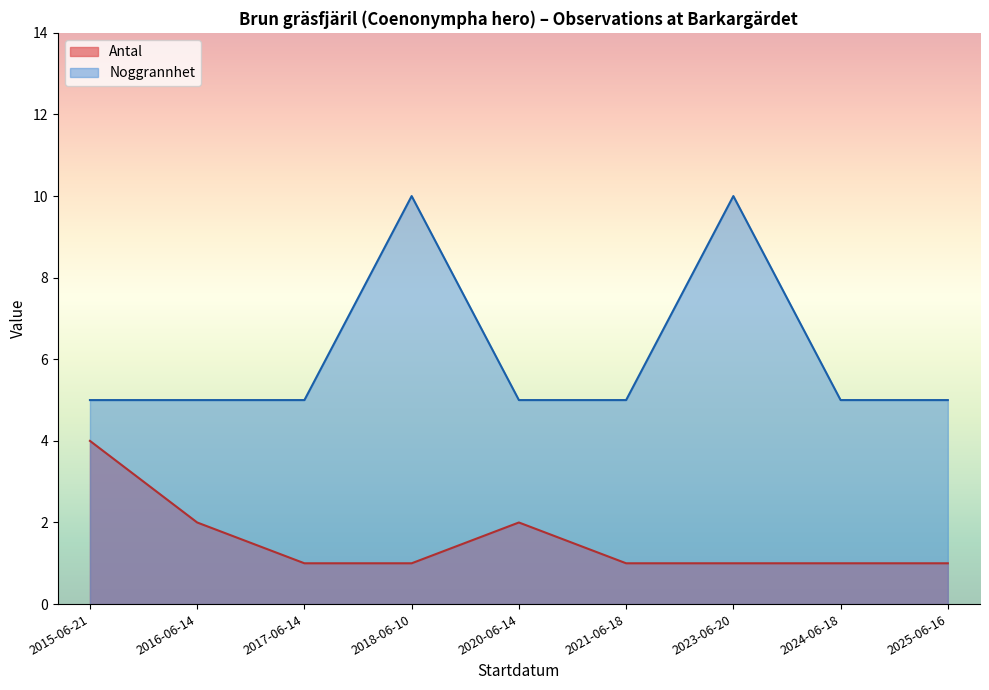

What is the difference between the maximum and minimum values in the Antal series?

3